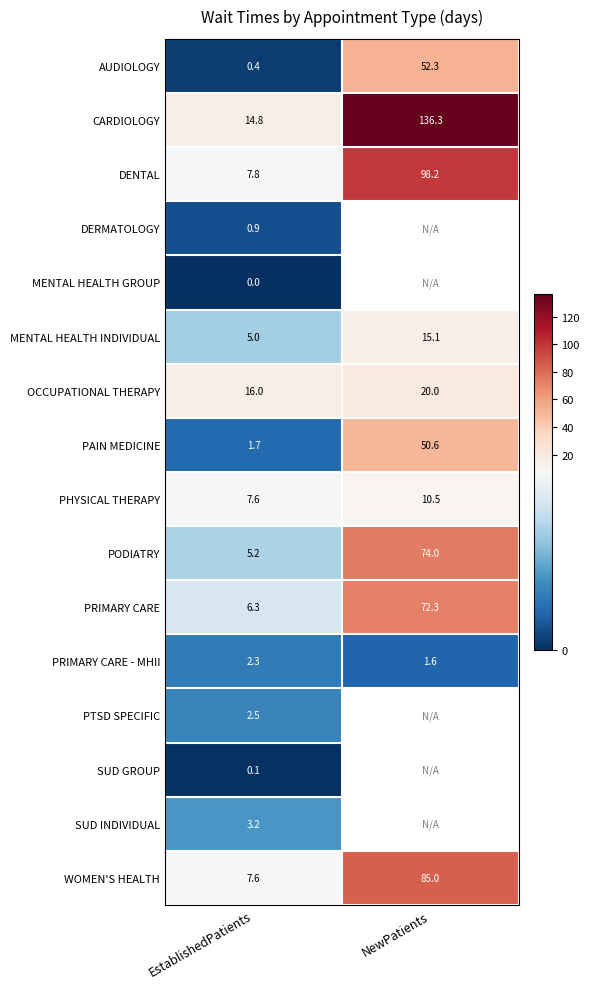

What is the maximum value for MENTAL HEALTH INDIVIDUAL?

15.1